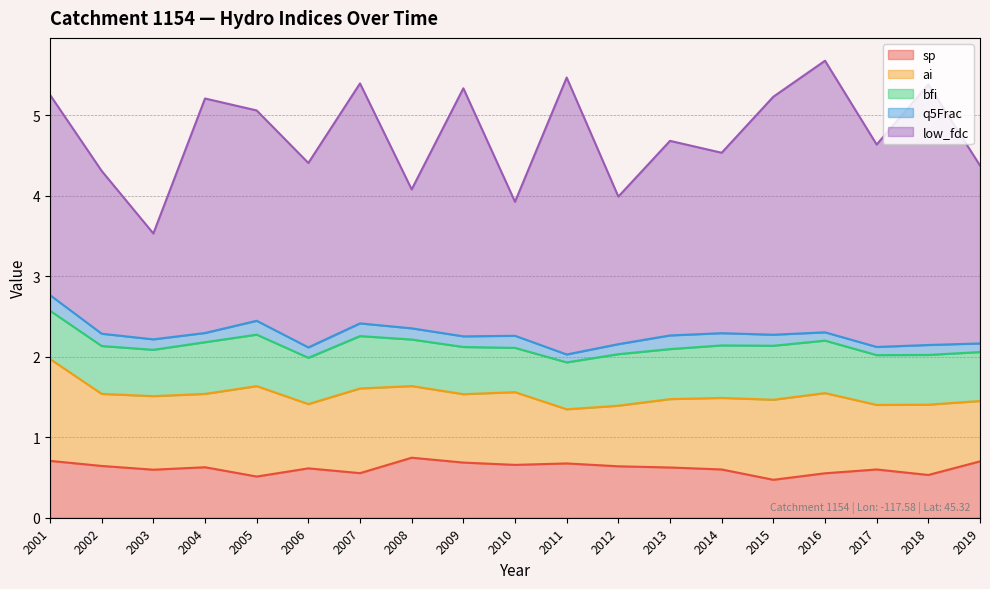

True or false: bfi has more than 0 interior local peaks.

True